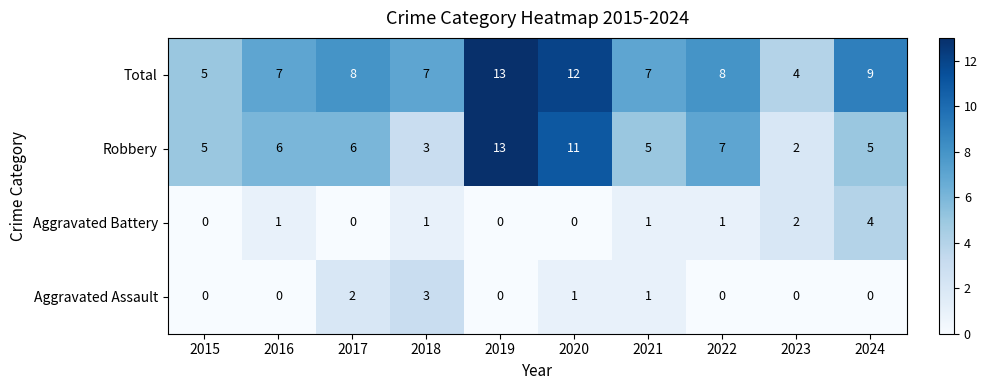

The value of Aggravated Assault at 2024 is -2. True or false?

False